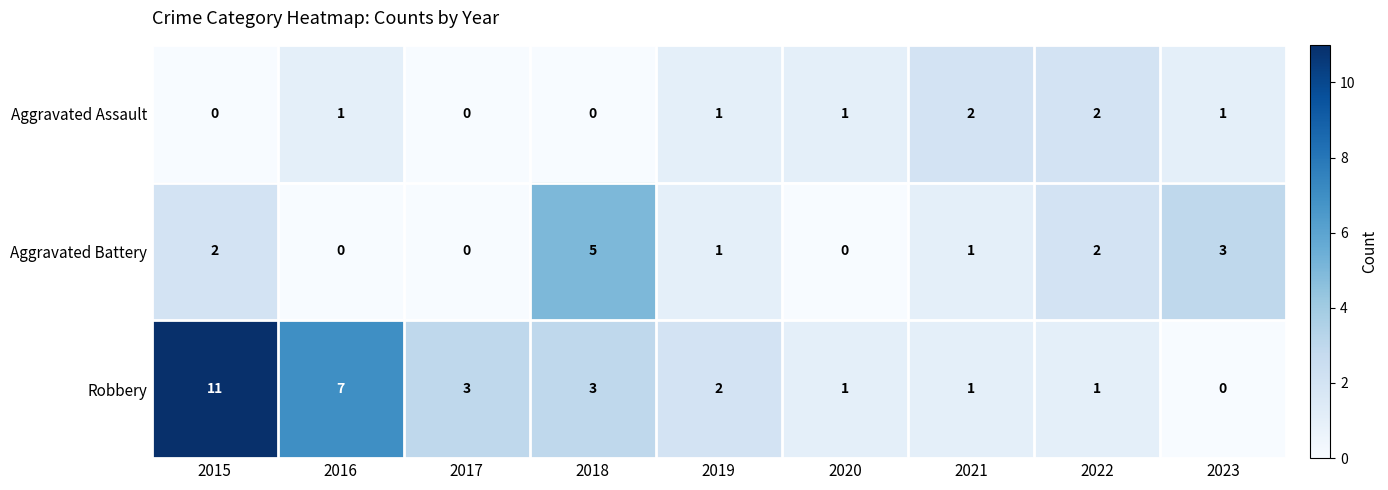

At which category does the chart reach its peak across all series?

2015